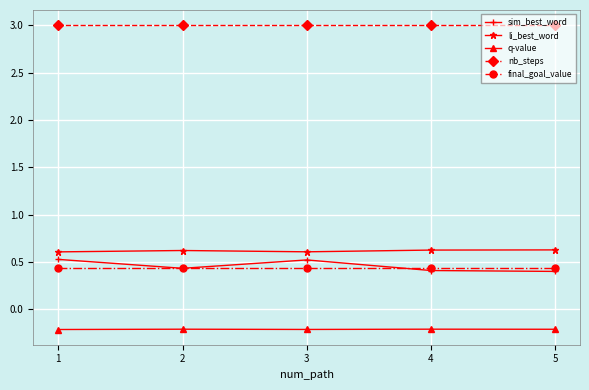

Is it true that nb_steps equals 3.0 at 4?

True